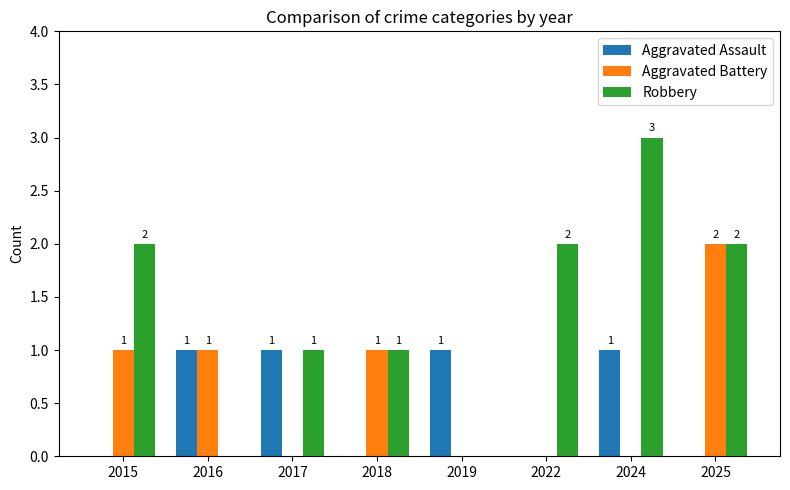

How many categories are shown in the chart?

8